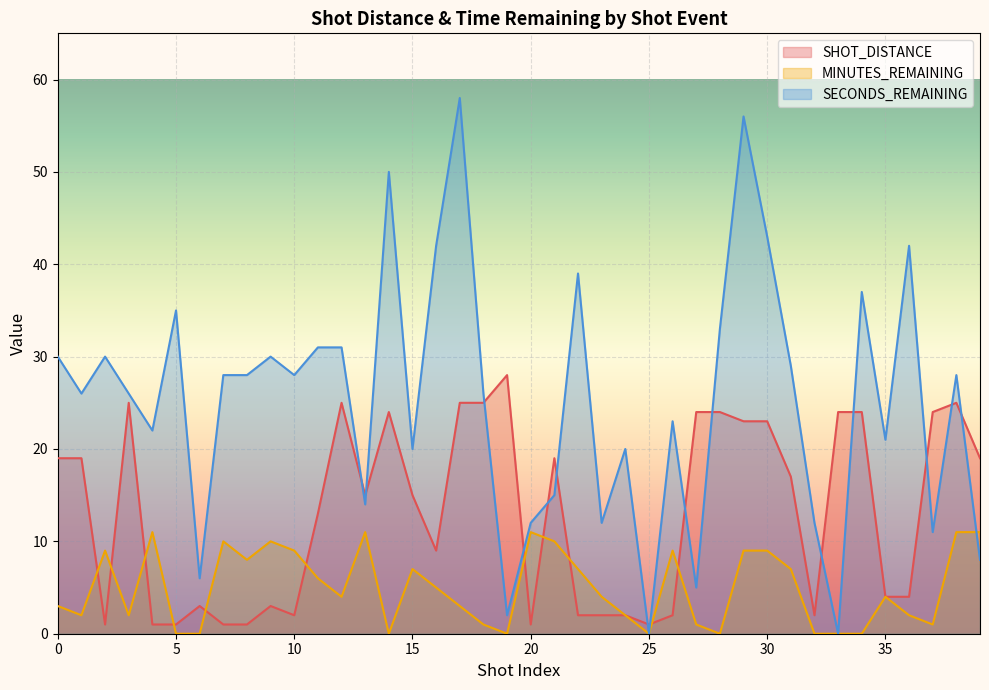

At which label does MINUTES_REMAINING reach its peak?

4